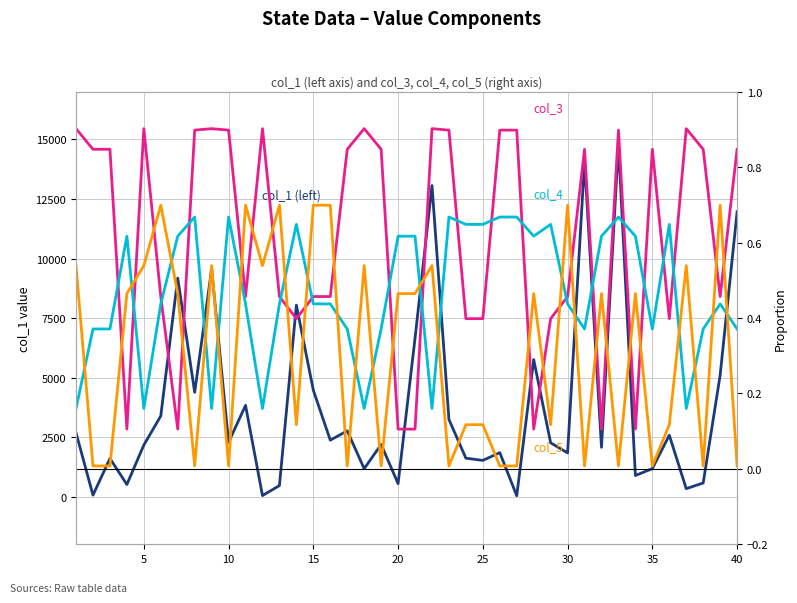

True or false: col_4 has more than 2 interior local peaks.

True